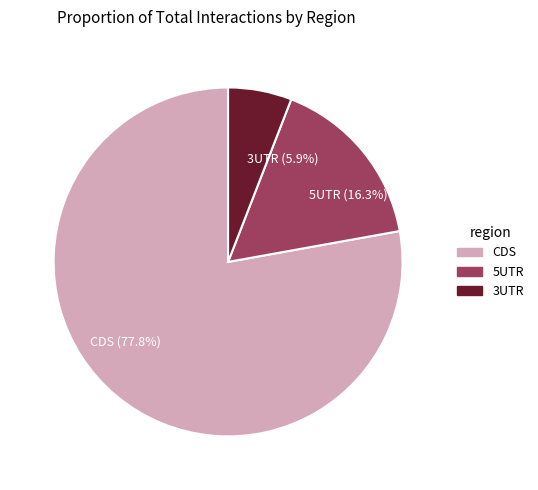

What percentage do CDS (77.8%) and 5UTR (16.3%) together represent?

94.1%